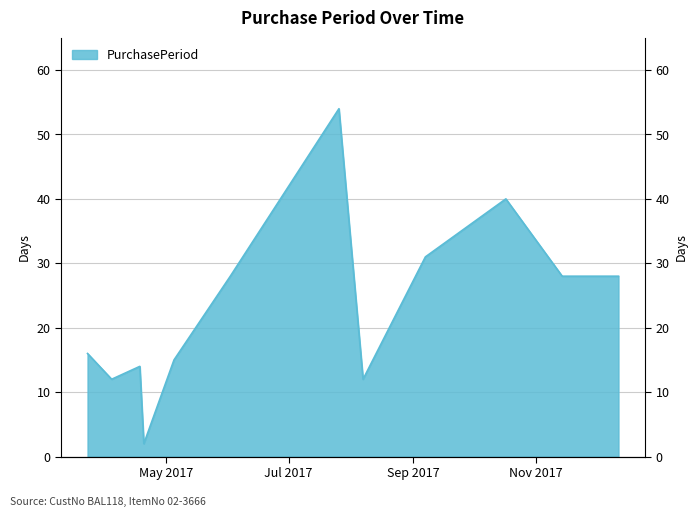

What is the label of the 9th point from the right?

2017-04-20